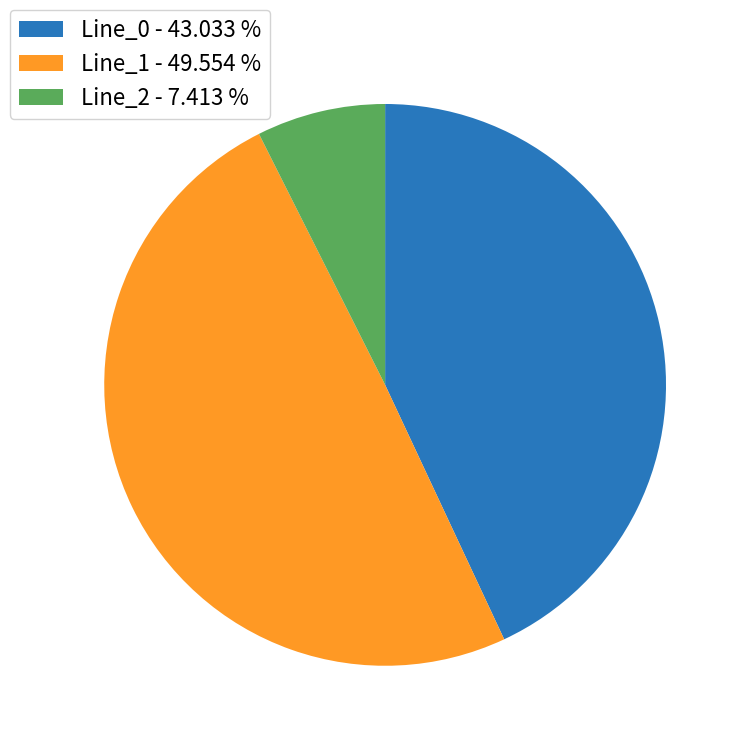

Combined, do Line_0 - 43.033 % and Line_2 - 7.413 % account for over 50%?

Yes